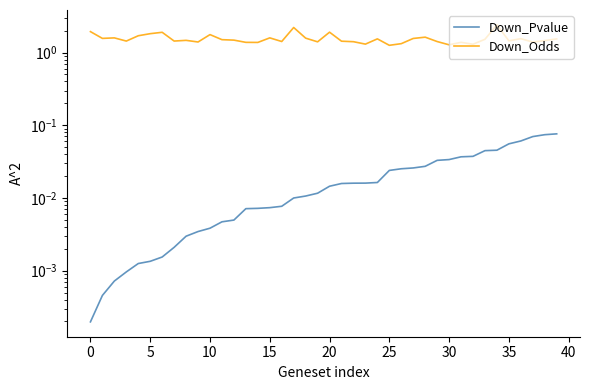

How many distinct data groups are displayed?

2